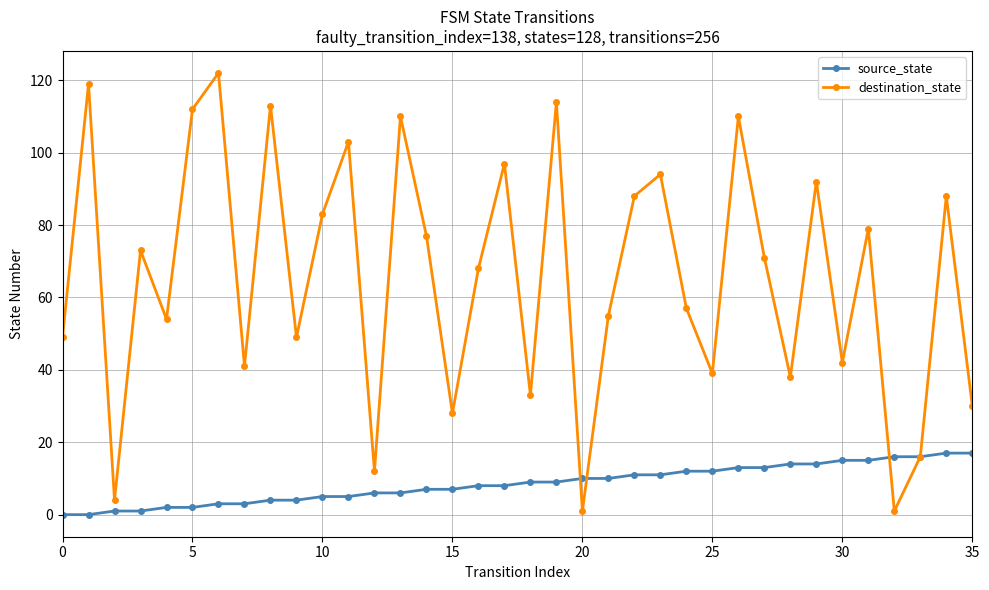

Which series has the largest range (max minus min)?

destination_state